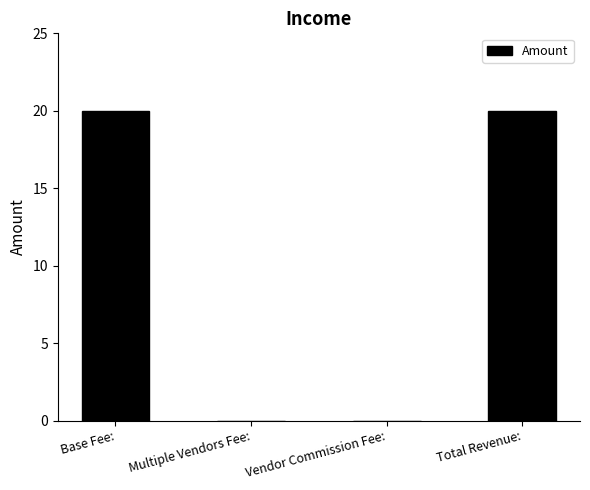

What is the maximum value shown in the chart?

20